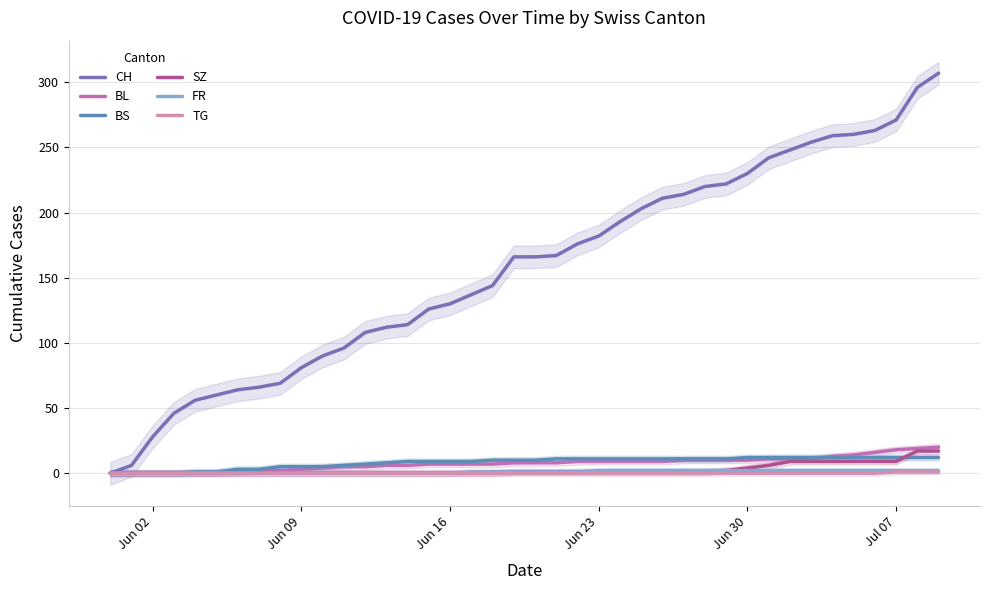

Does the chart display data point markers on the line(s)?

No